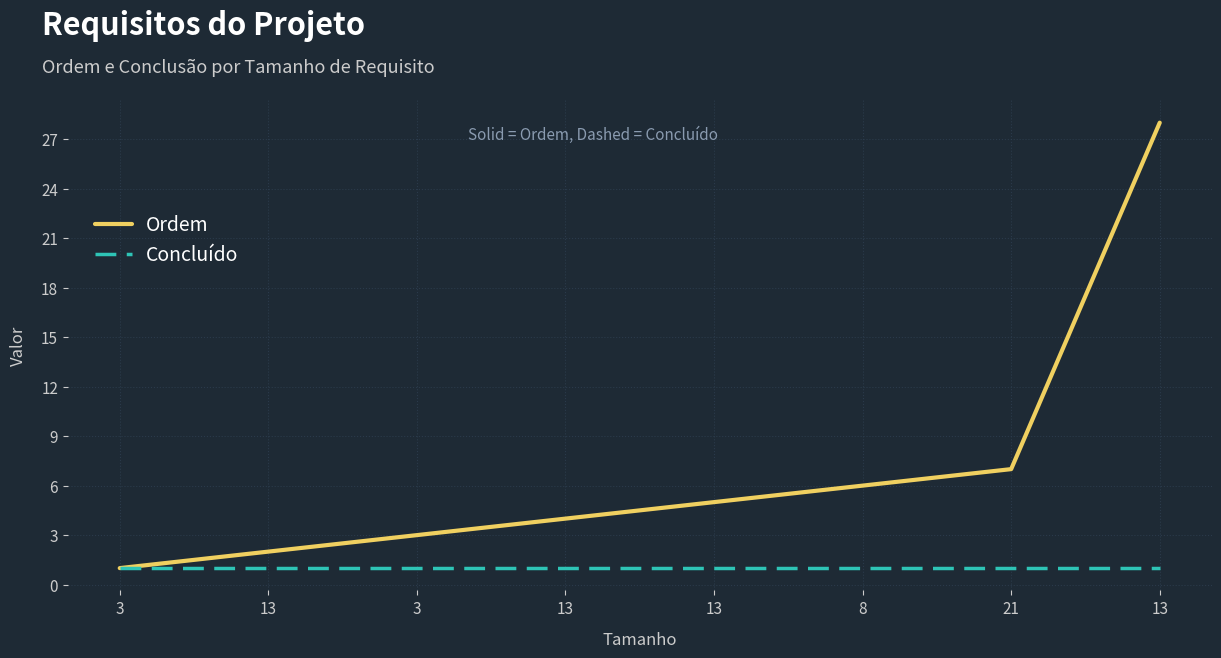

The Concluído series shows 1 at 13. True or false?

False